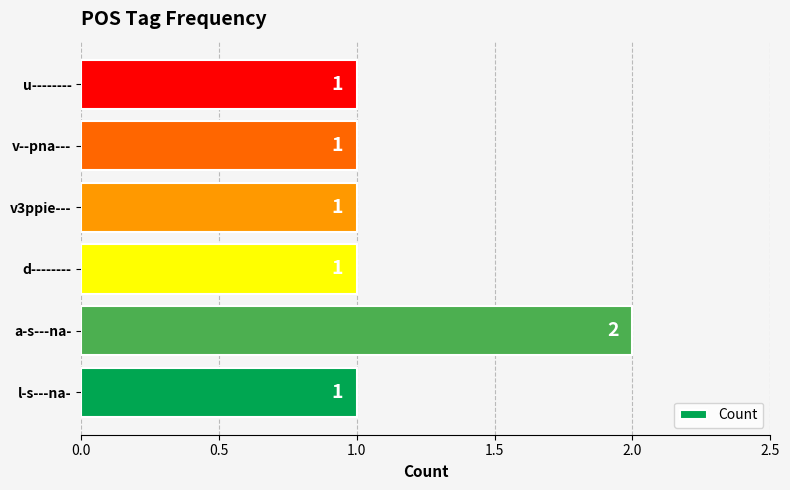

The value at l-s---na- is 1. True or false?

True